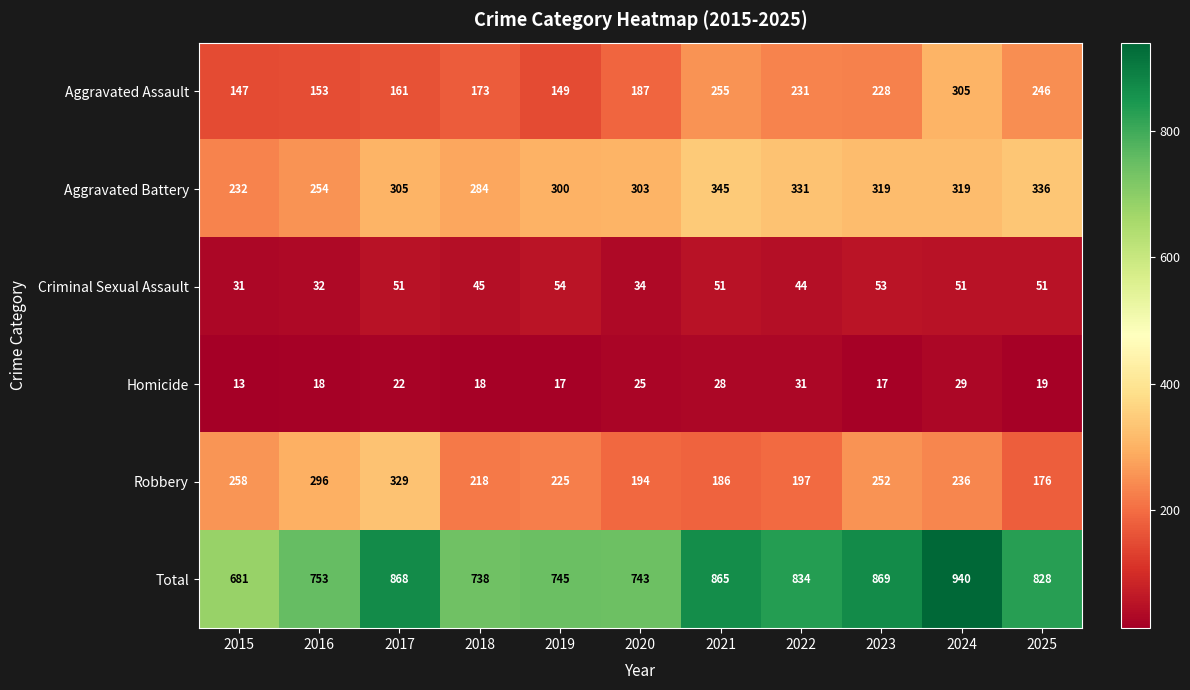

What is the sum of the Aggravated Assault values at 2019 and 2022?

380